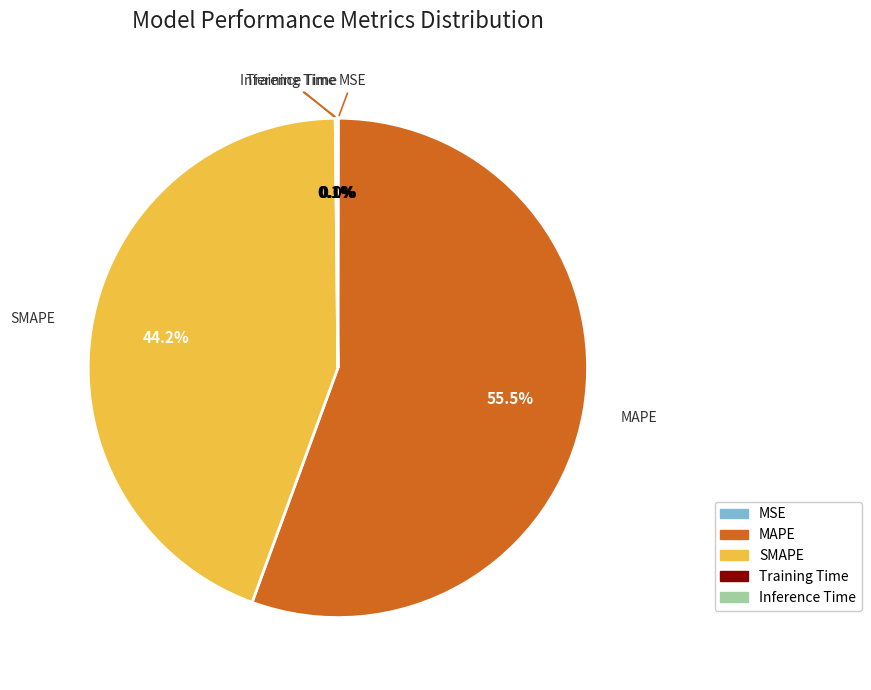

What is the largest slice in the pie chart?

MAPE